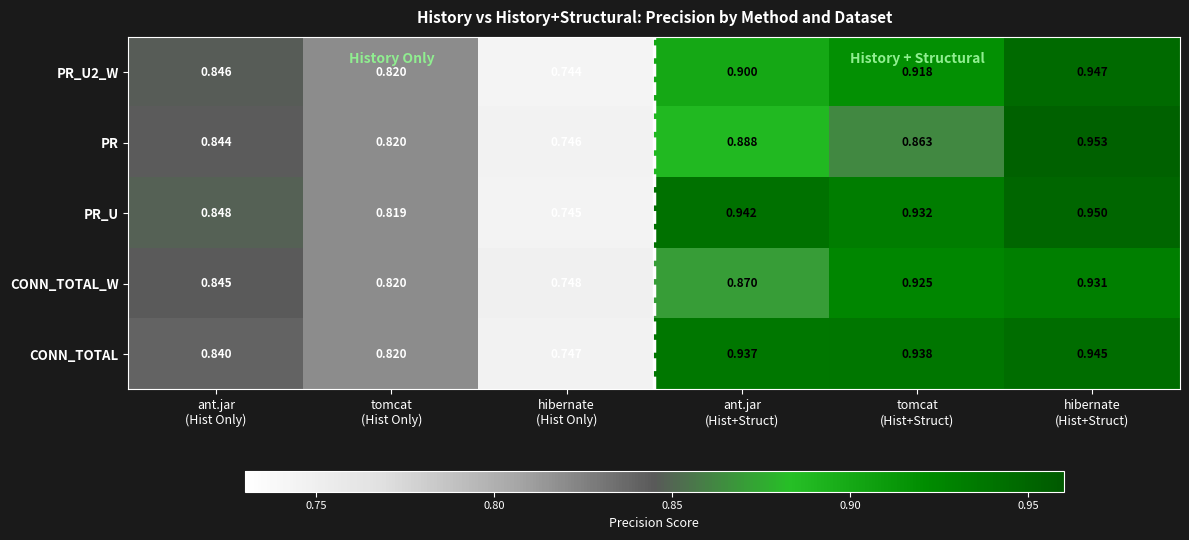

Which label corresponds to the largest value in the chart?

hibernate
(Hist+Struct)